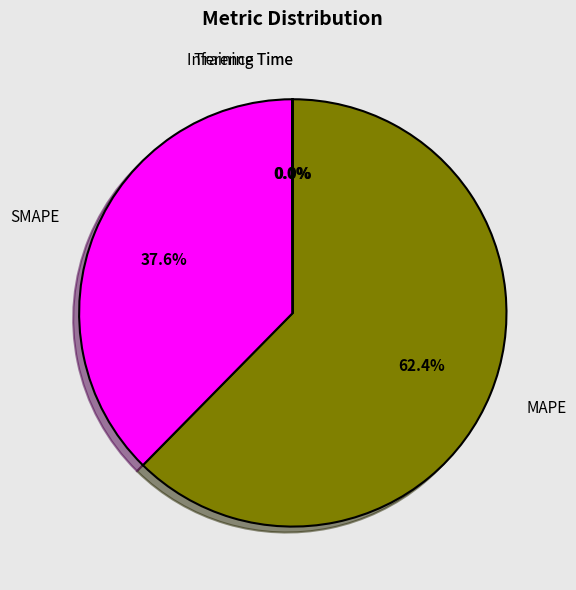

What percentage is NOT represented by MAPE?

37.6%